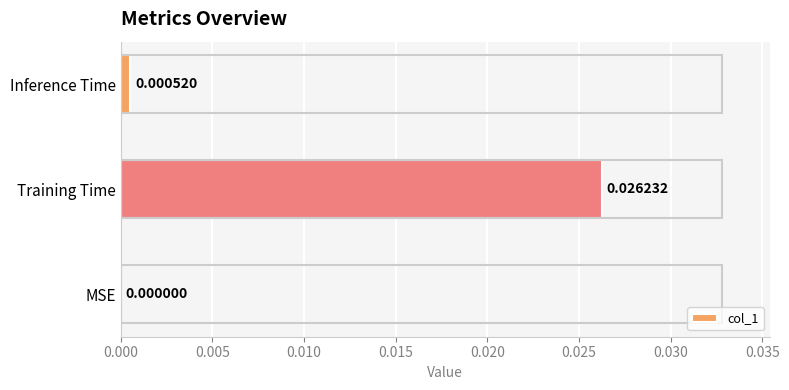

Which category has the highest value across all series?

Training Time